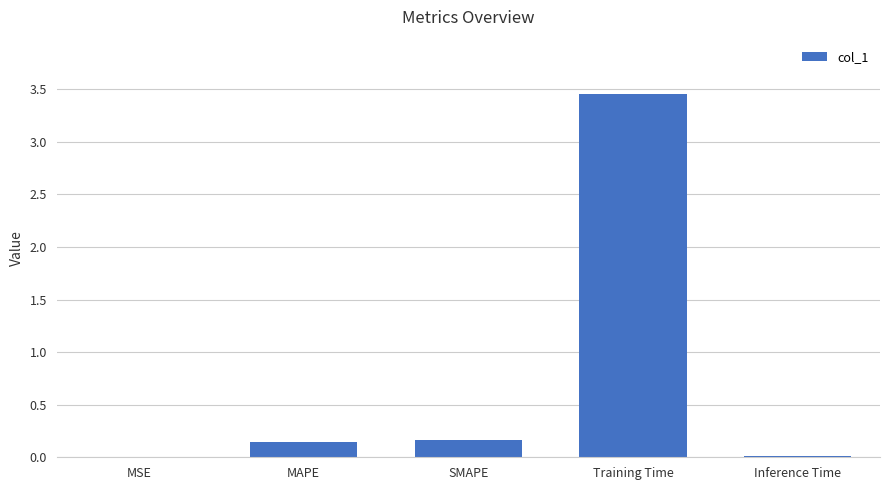

At which category does the chart reach its peak across all series?

Training Time